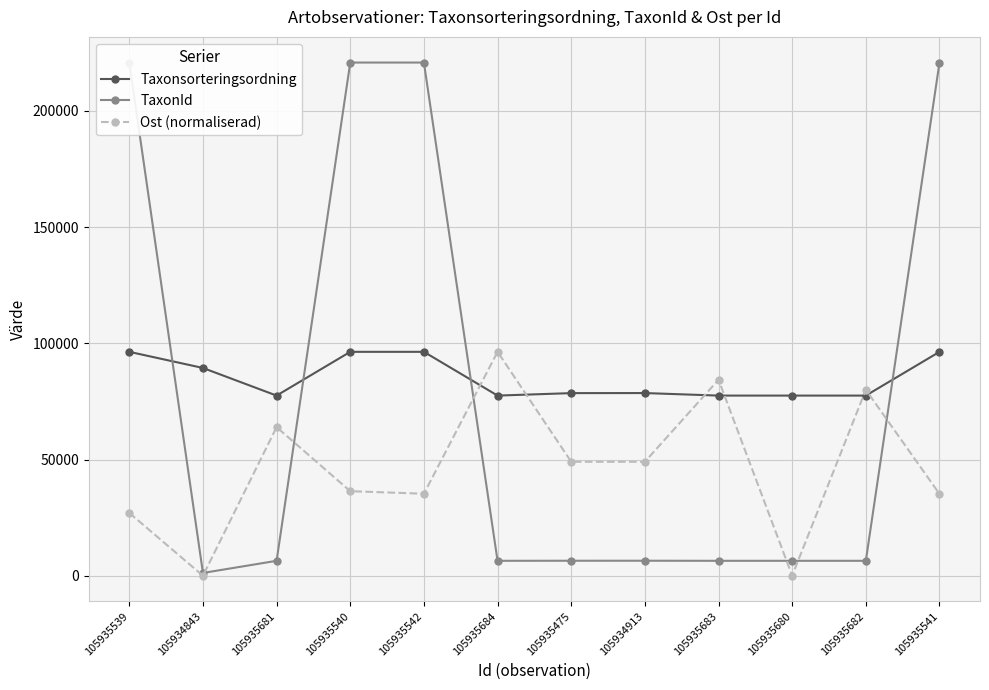

In Taxonsorteringsordning, how many points are higher than both neighbors (excluding endpoints)?

1